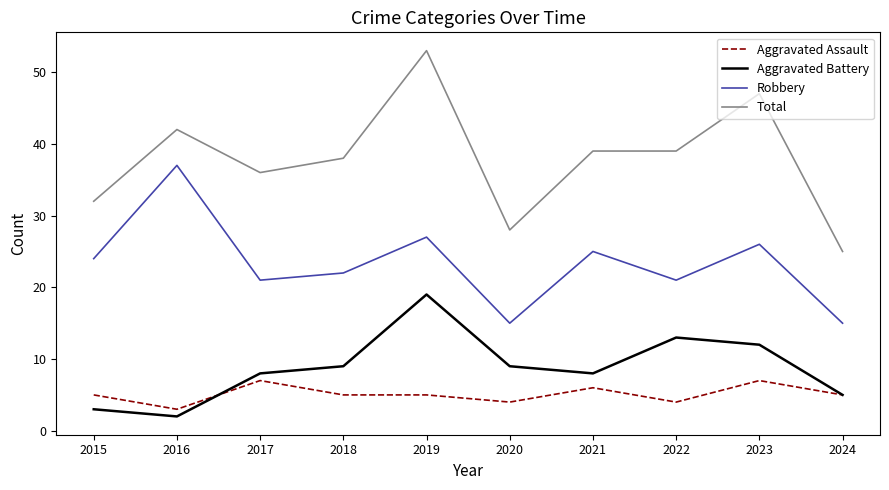

Rank the series by their maximum value, from highest to lowest.

Total, Robbery, Aggravated Battery, Aggravated Assault